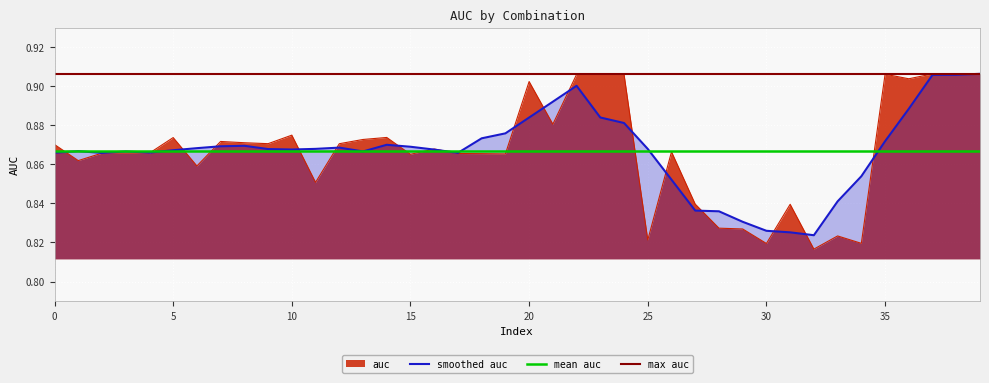

At which category does the data reach its first local valley?

1